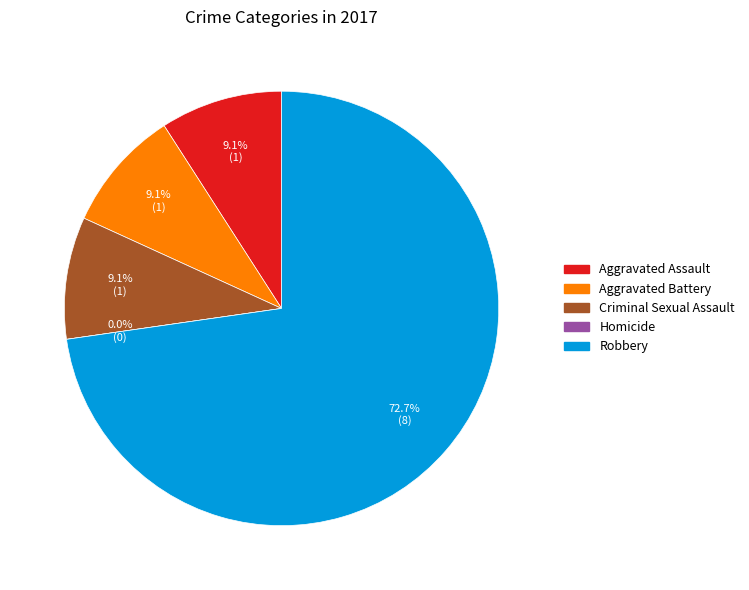

Which slice represents more than half of the pie?

Robbery